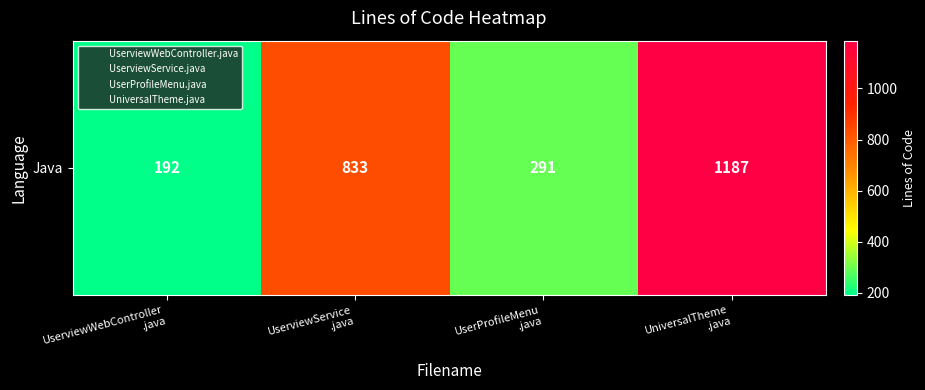

Reading right to left, what are all the values shown in this chart?

1187	291	833	192